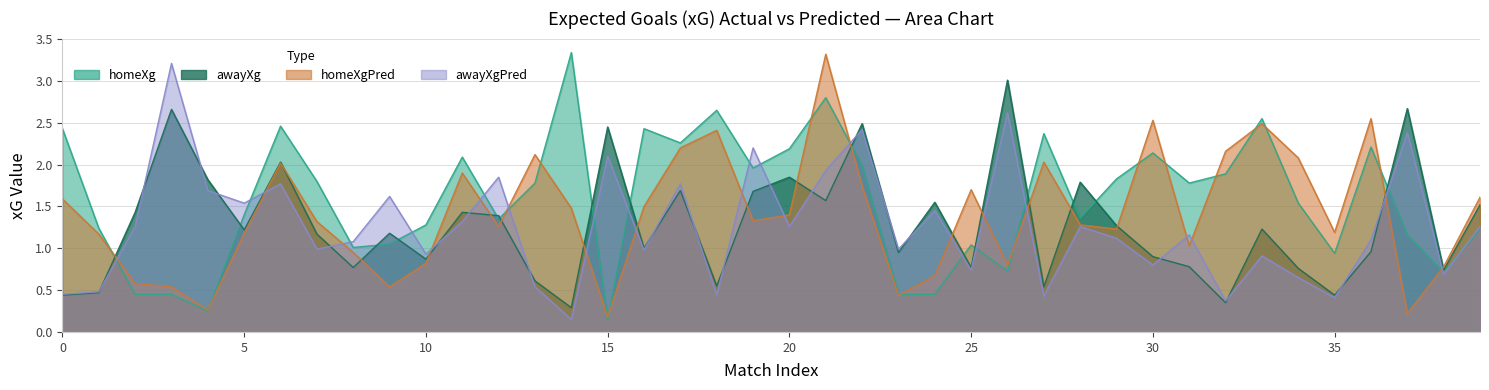

Reading left to right, transcribe all the data shown in this chart.

homeXg: 2.4	1.2	0.5	0.5	0.2	1.4	2.5	1.8	1.0	1.1	1.3	2.1	1.4	1.8	3.3	0.1	2.4	2.3	2.6	2.0	2.2	2.8	2.0	0.5	0.5	1.0	0.7	2.4	1.4	1.8	2.1	1.8	1.9	2.5	1.5	0.9	2.2	1.2	0.7	1.2
awayXg: 0.4	0.5	1.4	2.7	1.8	1.2	2.0	1.2	0.8	1.2	0.9	1.4	1.4	0.6	0.3	2.5	1.0	1.7	0.6	1.7	1.9	1.6	2.5	0.9	1.6	0.8	3.0	0.5	1.8	1.3	0.9	0.8	0.3	1.2	0.8	0.4	1.0	2.7	0.7	1.5
homeXgPred: 1.6	1.2	0.6	0.5	0.3	1.2	2.0	1.3	0.9	0.5	0.8	1.9	1.3	2.1	1.5	0.2	1.5	2.2	2.4	1.3	1.4	3.3	1.7	0.4	0.7	1.7	0.8	2.0	1.3	1.2	2.5	1.0	2.2	2.5	2.1	1.2	2.5	0.2	0.8	1.6
awayXgPred: 0.5	0.5	1.3	3.2	1.7	1.5	1.8	1.0	1.1	1.6	0.9	1.3	1.9	0.5	0.1	2.1	1.0	1.8	0.4	2.2	1.3	1.9	2.4	1.0	1.4	0.7	2.6	0.4	1.3	1.1	0.8	1.2	0.4	0.9	0.7	0.4	1.1	2.4	0.7	1.3